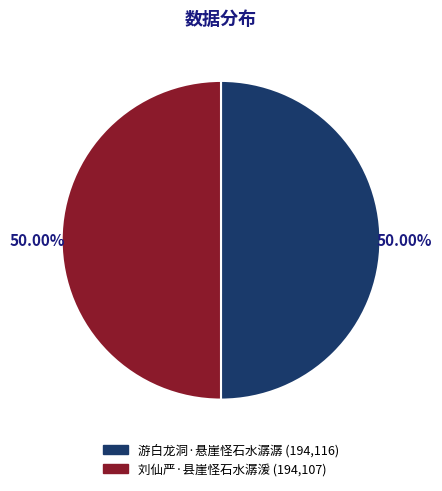

Approximately how many times larger is the value at 游白龙洞·悬崖怪石水潺潺 compared to 刘仙严·县崖怪石水潺湲?

1.0